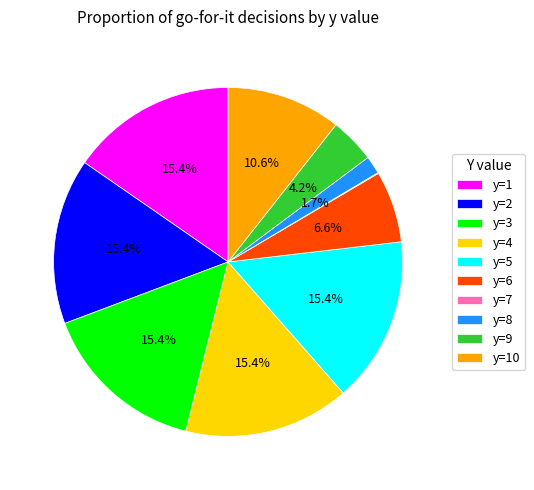

Which has a higher value, y=4 or y=9?

y=4